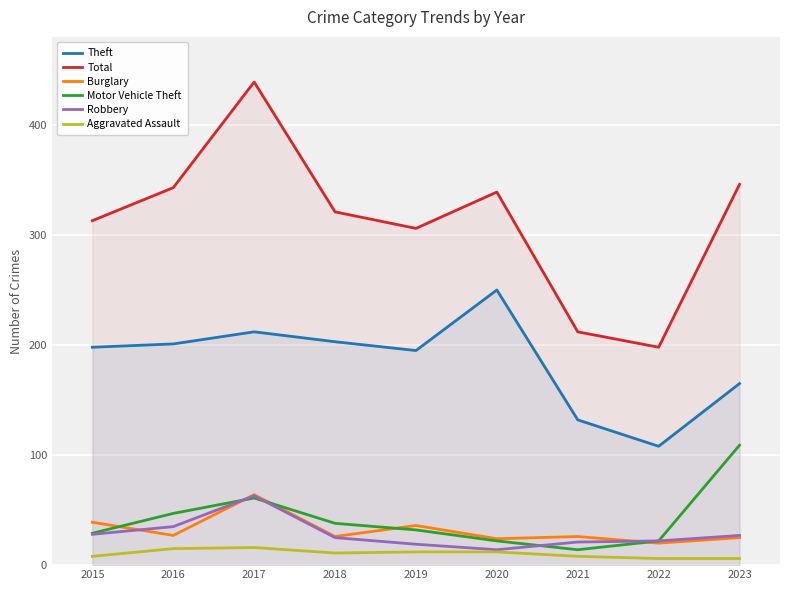

True or false: Total and Aggravated Assault cross at least once.

False